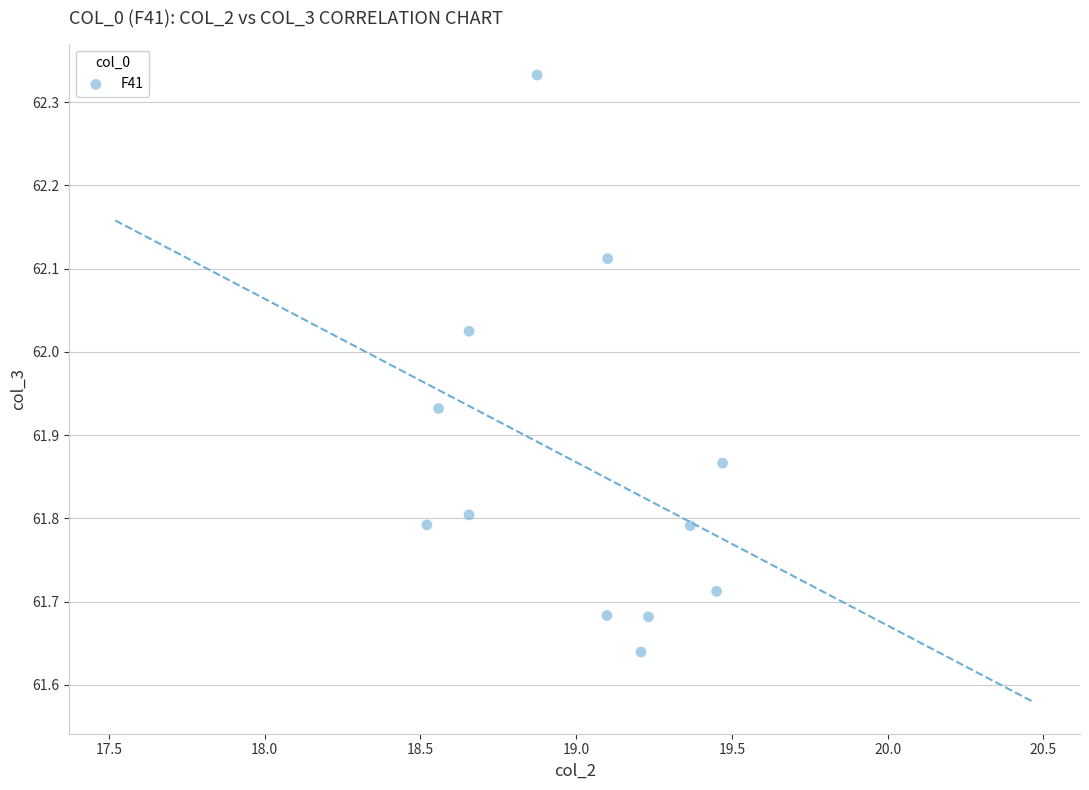

What is the average X value?

19.0